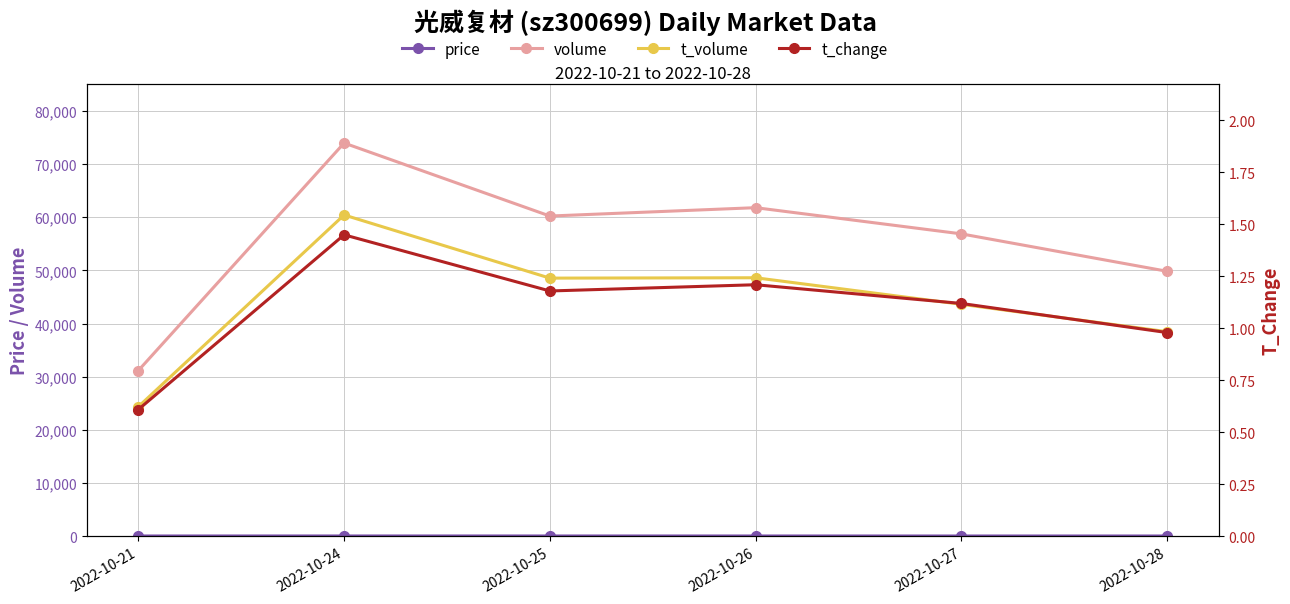

How many distinct data groups are displayed?

4